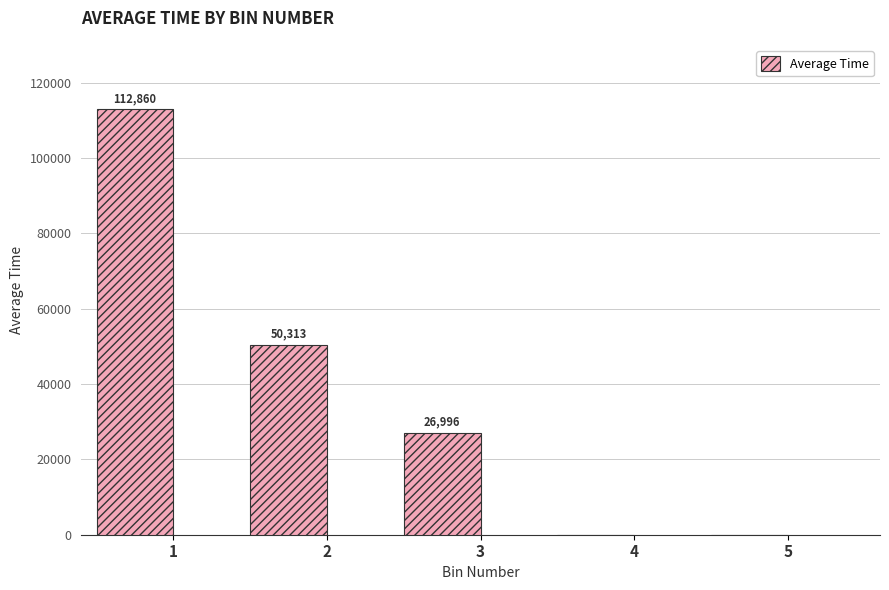

What is the average value?

38034.0